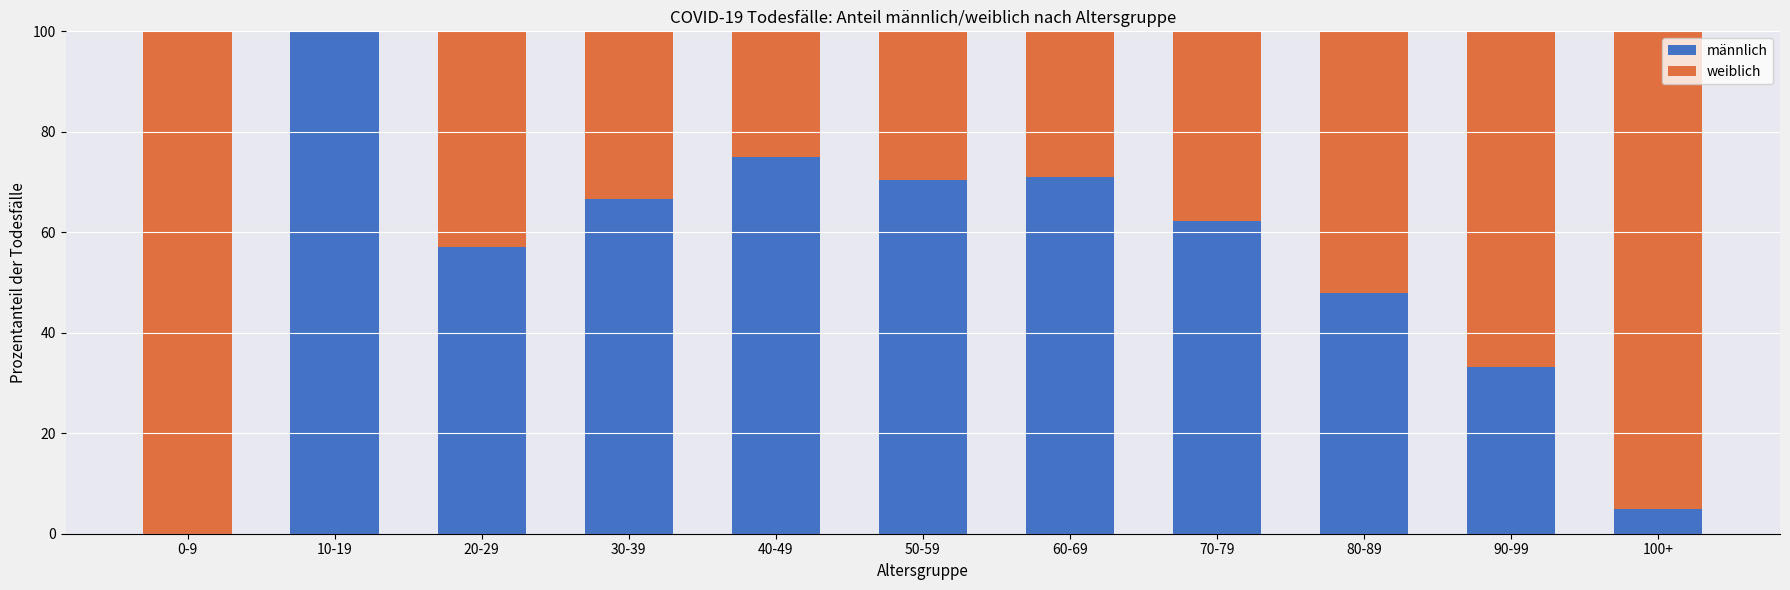

Reading left to right, list the values for the männlich series.

0-9=0.0	10-19=100.0	20-29=57.1	30-39=66.7	40-49=75.0	50-59=70.5	60-69=71.1	70-79=62.3	80-89=48.0	90-99=33.2	100+=5.0